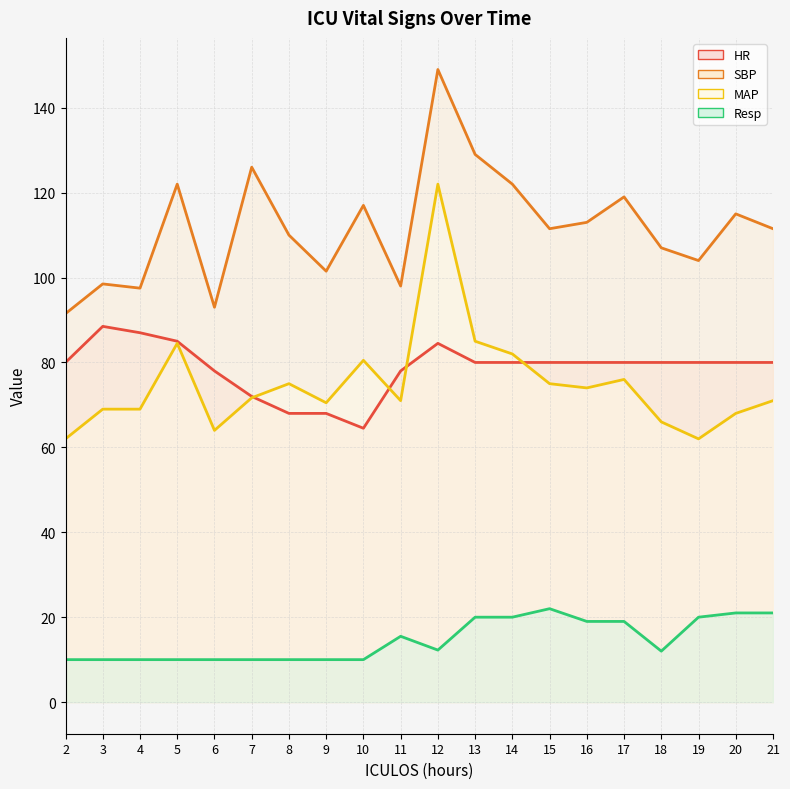

The value of Resp at 14 is 20.0. True or false?

True